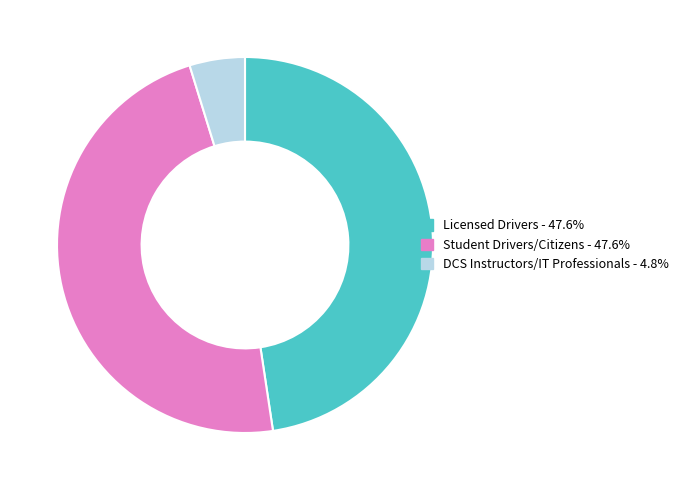

Is the sum of Licensed Drivers and Student Drivers/Citizens greater than half?

Yes